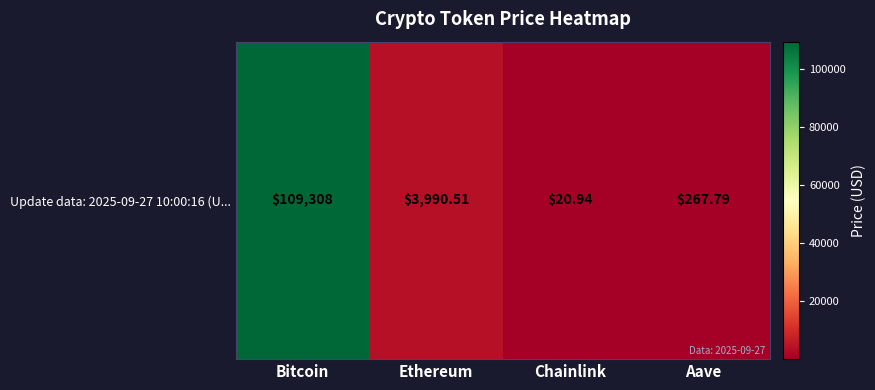

Rank the categories by value from lowest to highest.

Chainlink, Aave, Ethereum, Bitcoin